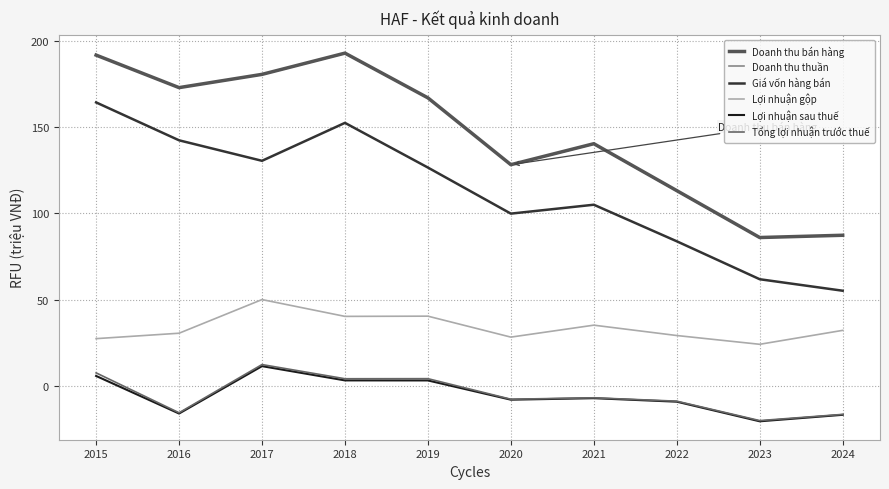

How many interior local valleys does the Giá vốn hàng bán series have?

2